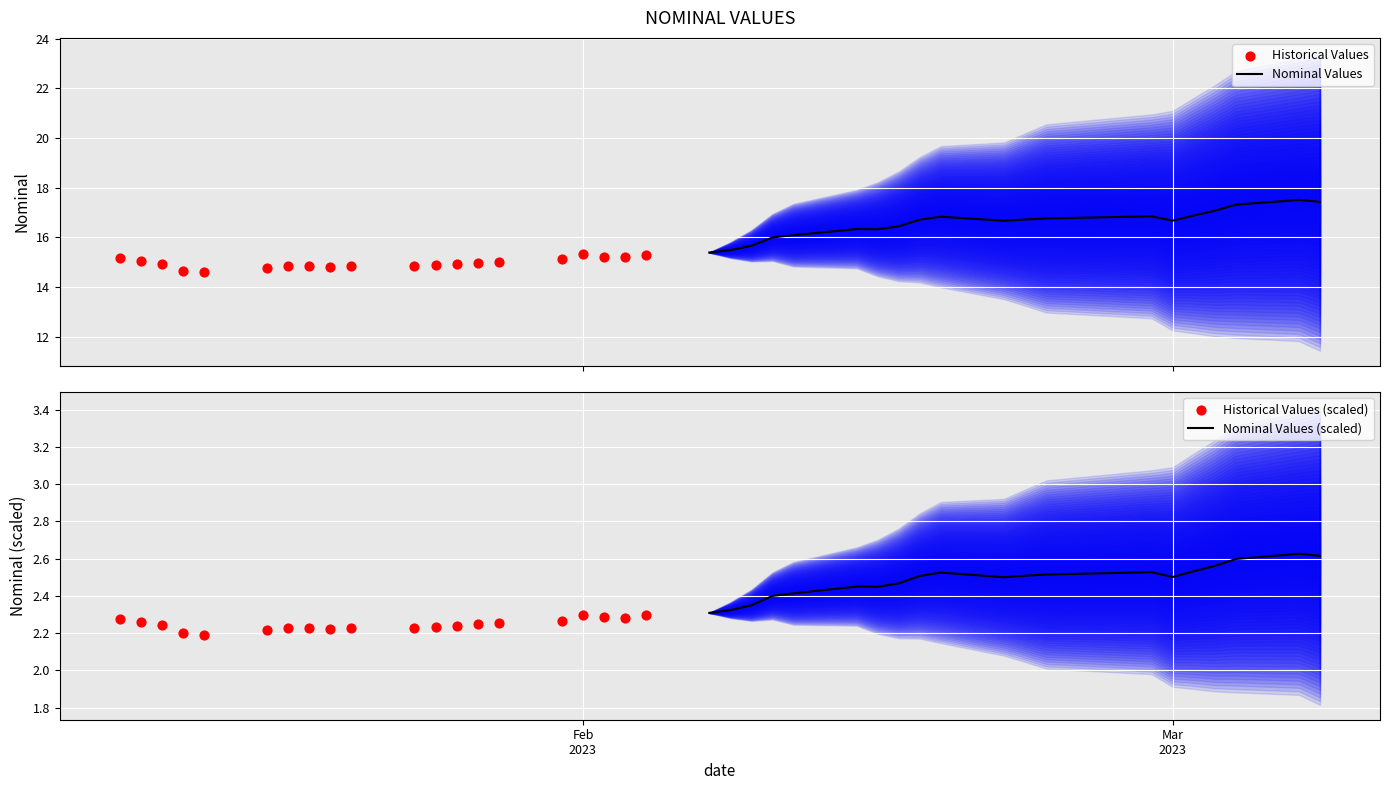

What are all the series names shown in the legend?

Nominal Values, Historical Values, Nominal Values (scaled), Historical Values (scaled)